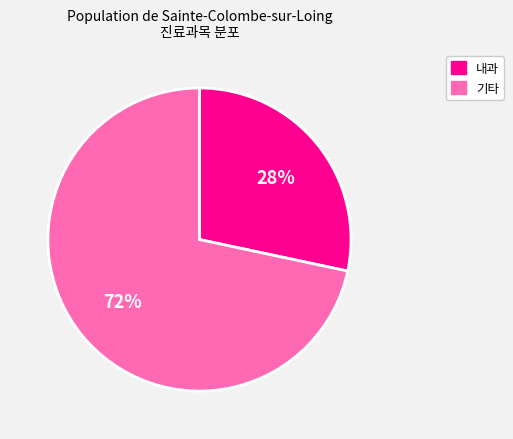

Is there any slice that represents more than half of the pie?

Yes